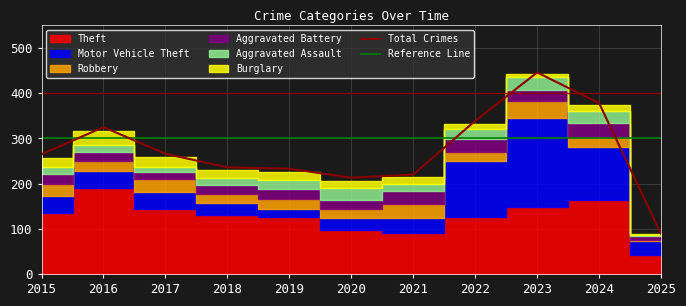

Where does the Motor Vehicle Theft series first go above 38?

2017